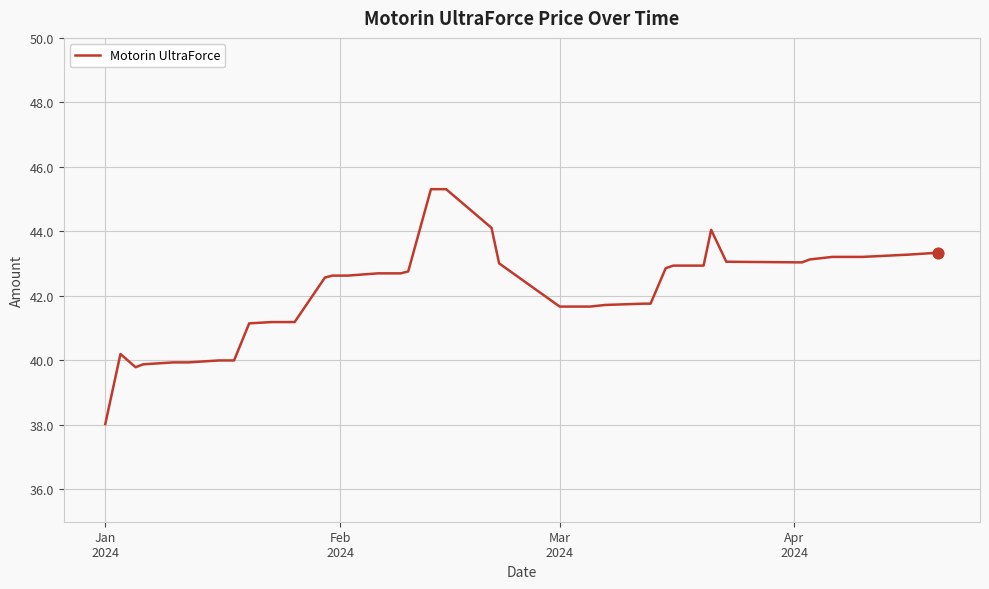

What is the difference between the maximum and minimum values?

7.3